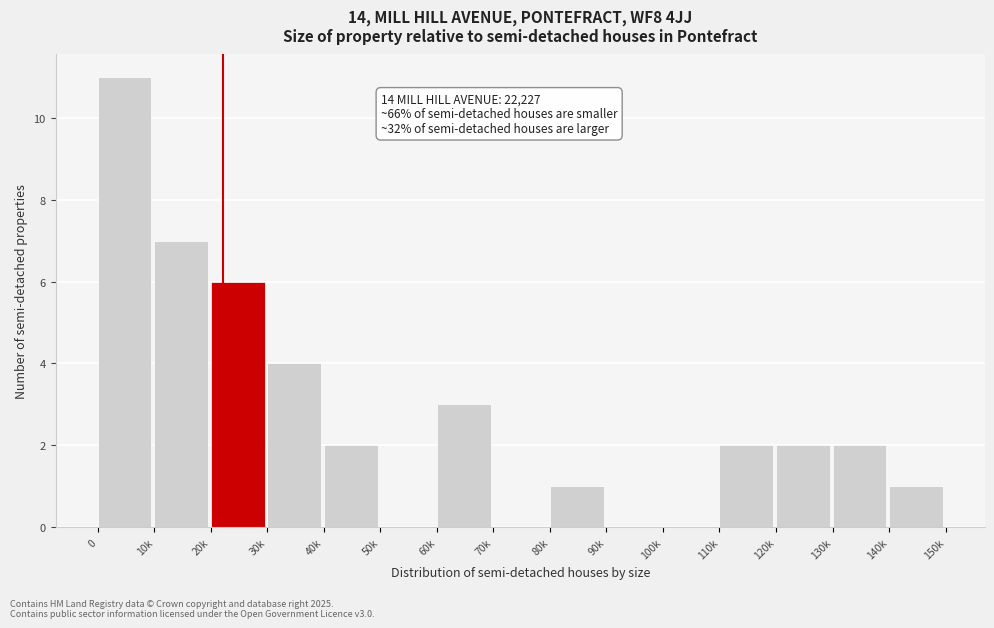

Reading right to left, list all the values displayed in this chart.

140k=1	130k=2	120k=2	110k=2	100k=0	90k=0	80k=1	70k=0	60k=3	50k=0	40k=2	30k=4	20k=6	10k=7	0=11